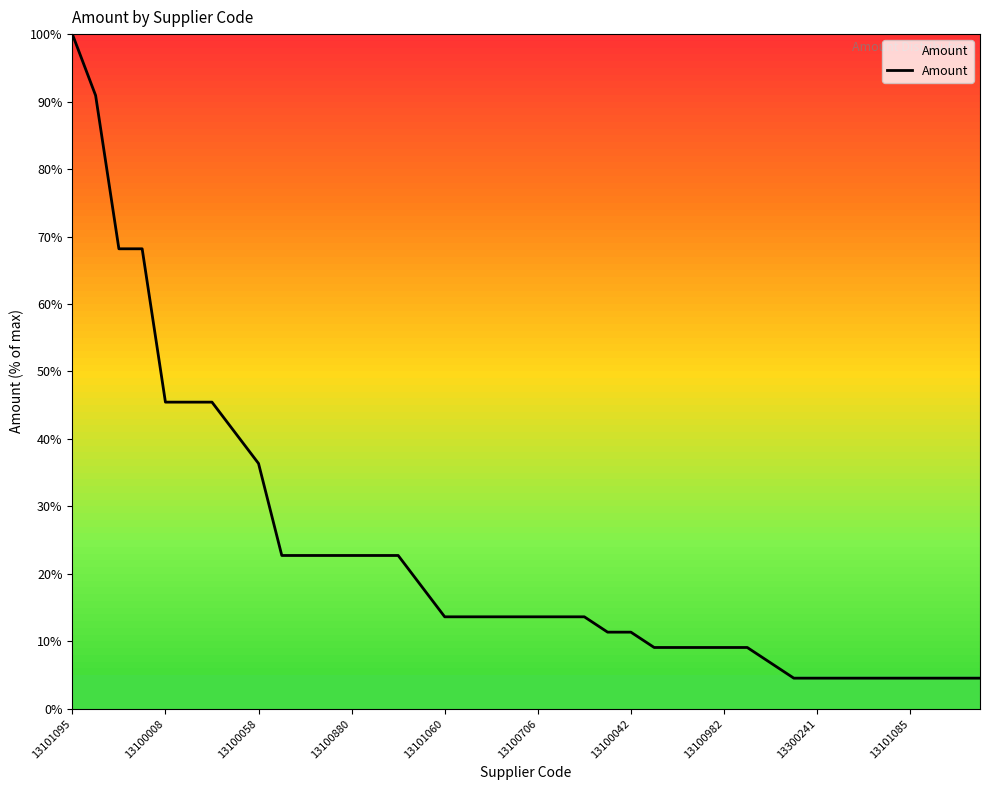

What is the minimum value shown in the chart?

4.5